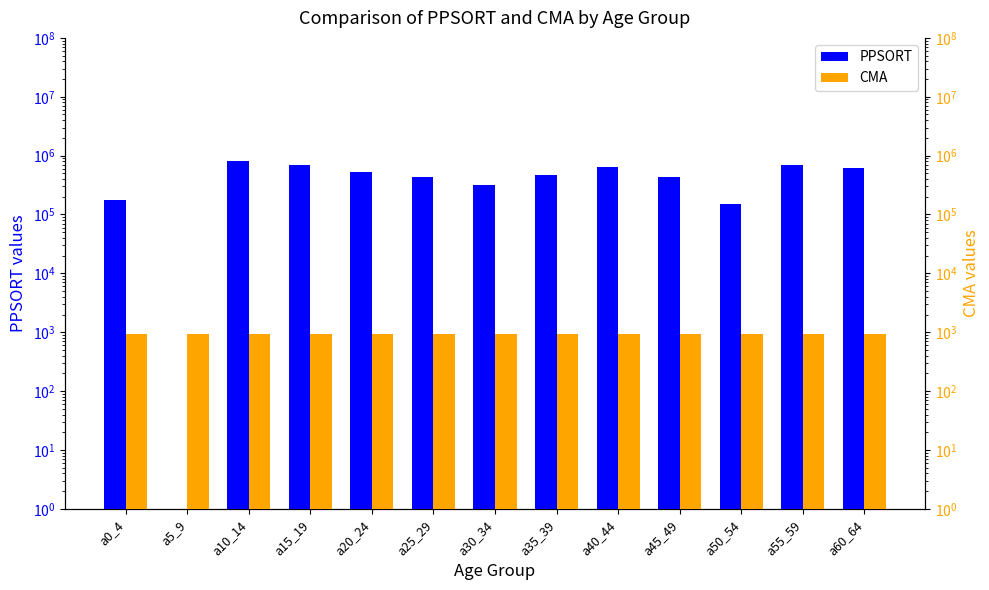

At which category does the chart reach its minimum across all series?

a5_9